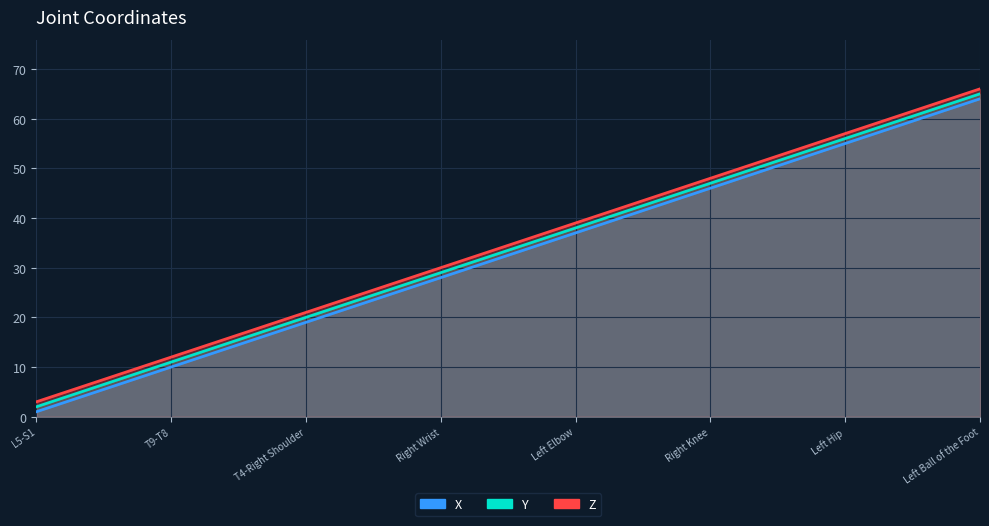

Which series has the widest spread of values?

X